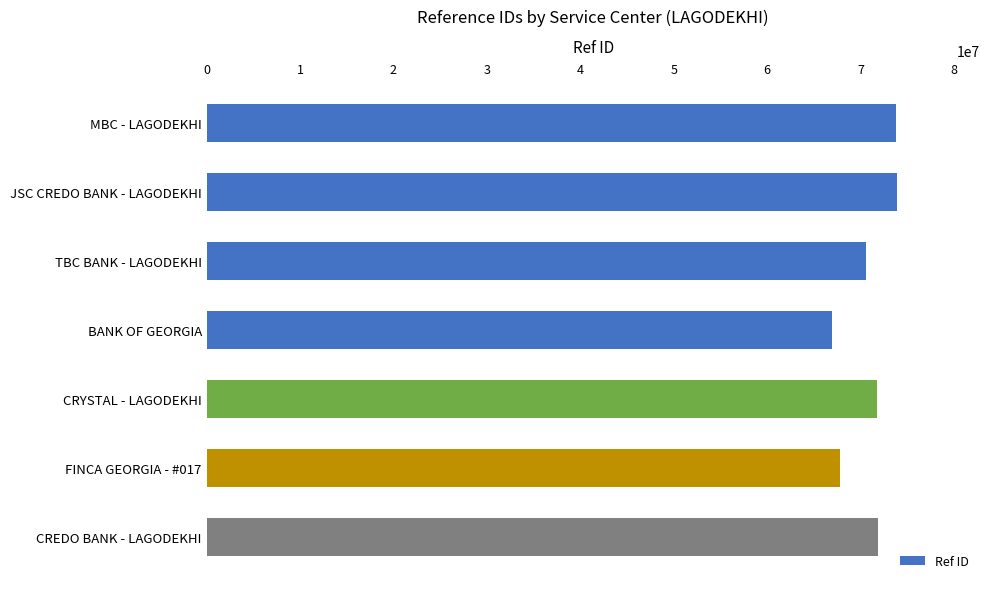

What is the change in value from JSC CREDO BANK - LAGODEKHI to BANK OF GEORGIA?

-6995819